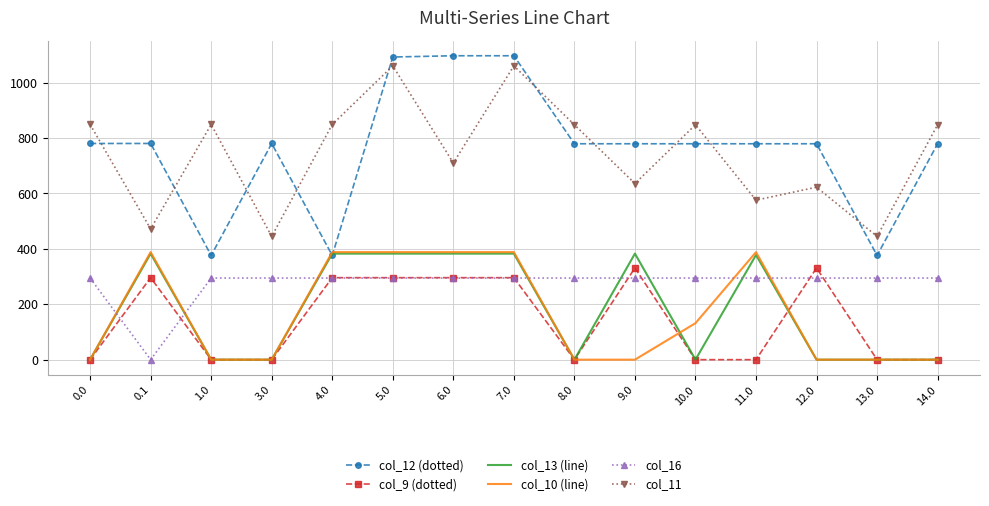

What is the maximum value for col_11?

1060.3